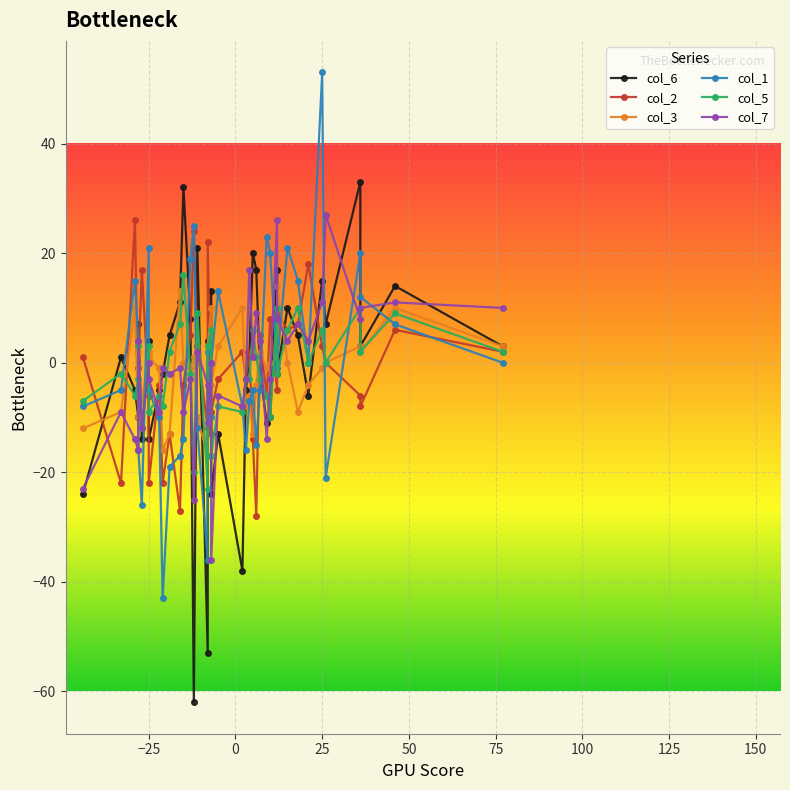

What is the value of the col_6 point at the 39th from the left?

14